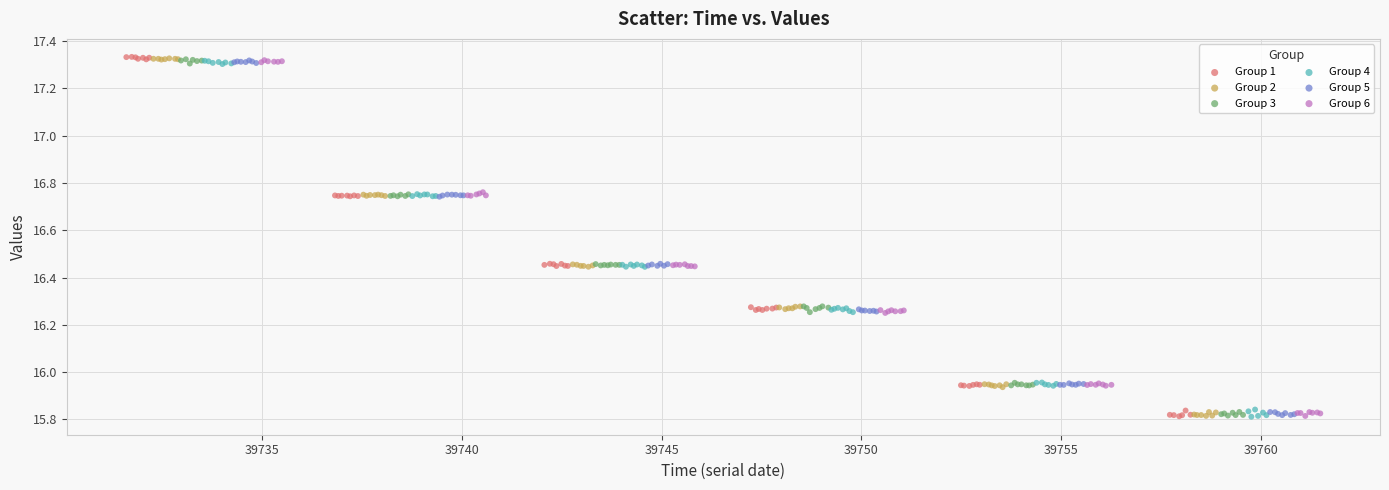

Which series has the largest Y range (max minus min)?

Group 1